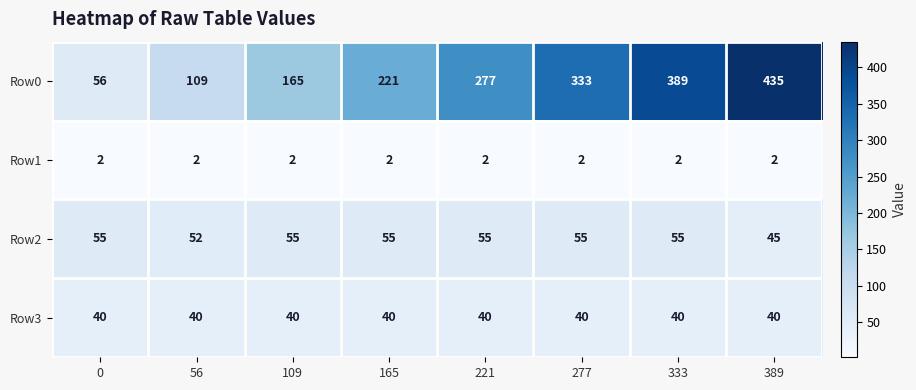

List the series in order of their peak value, lowest first.

Row1, Row3, Row2, Row0